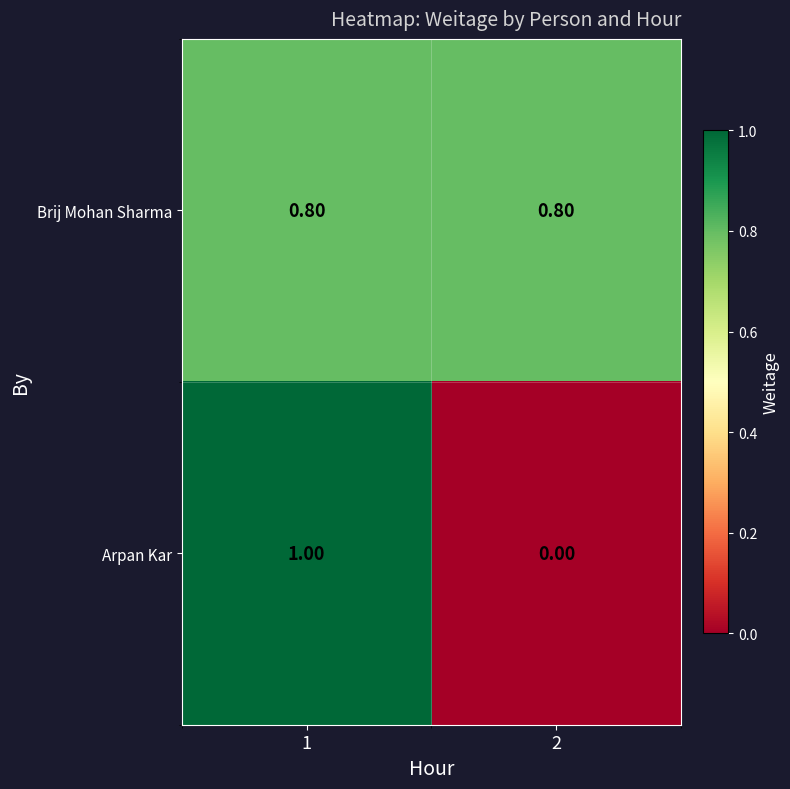

What is the greatest value displayed?

1.0